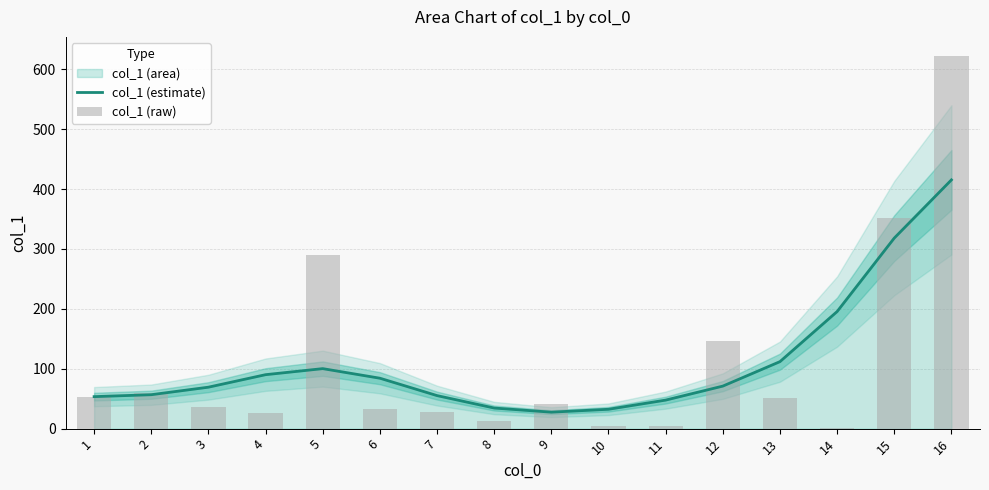

Are the bars horizontal?

No